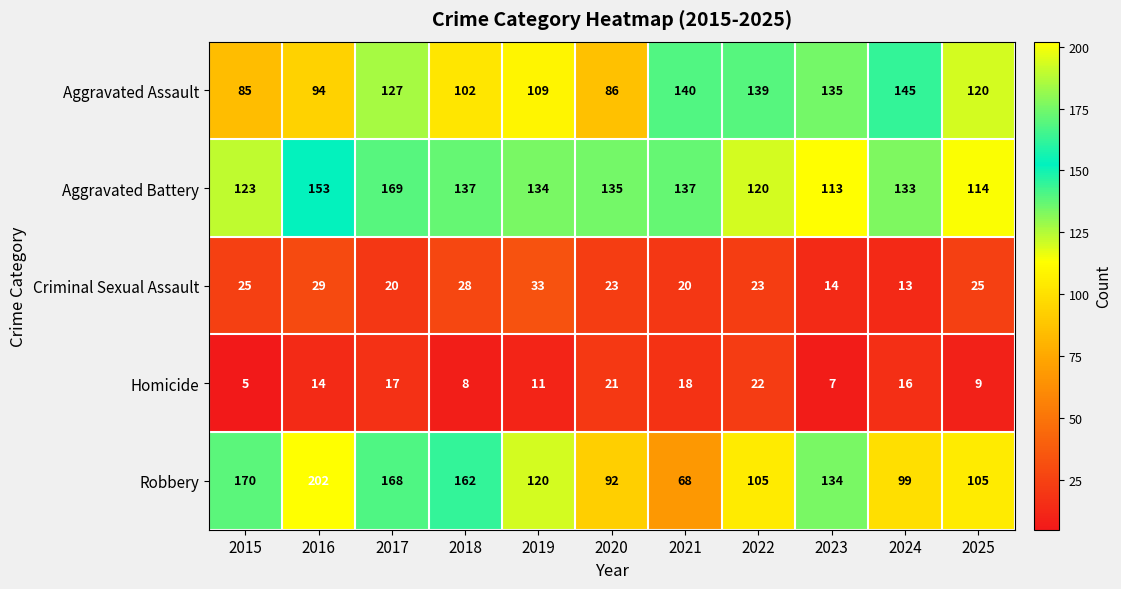

What is the total value across all series at 2024?

406